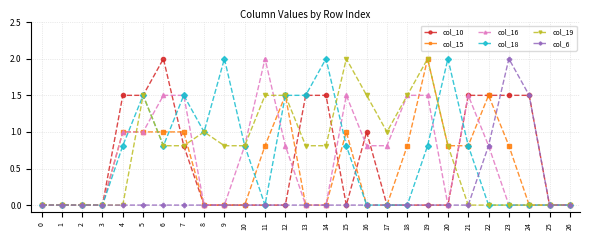

Is it true that col_19 equals 2.6 at 12?

False